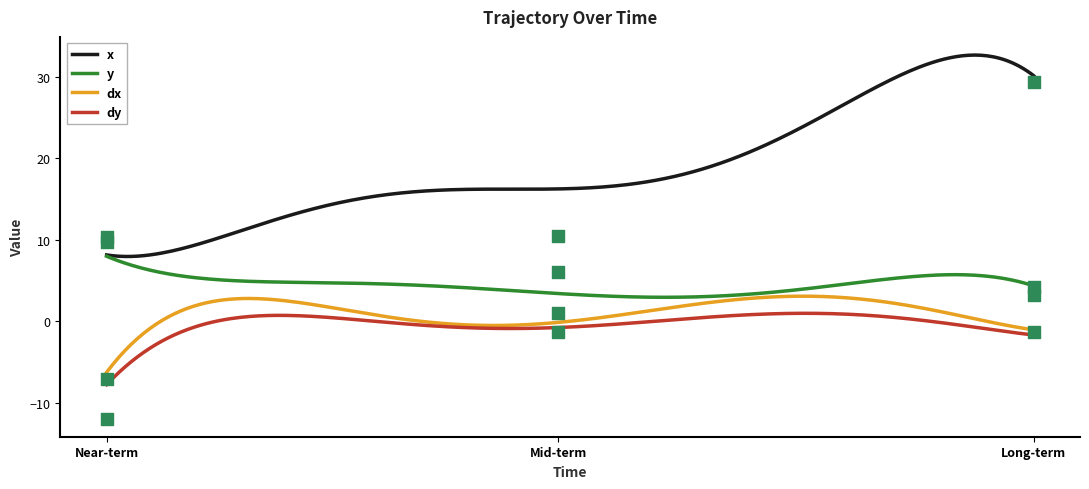

Which series reaches the maximum Y coordinate?

x